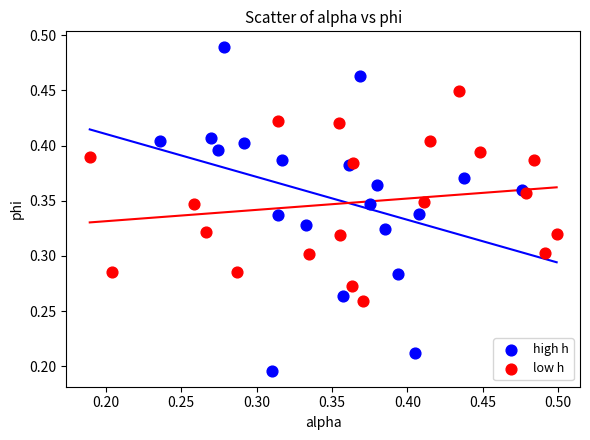

Which series reaches the maximum Y coordinate?

high h